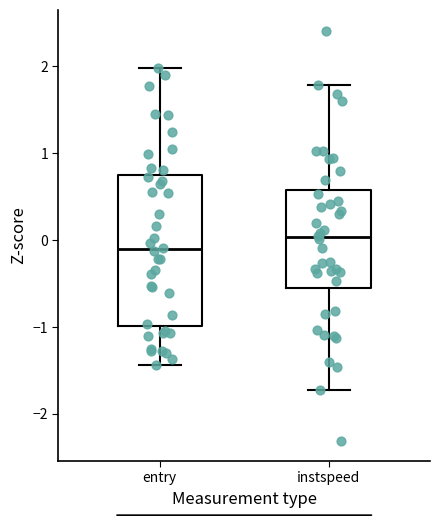

Reading left to right, transcribe this box plot: for each box, give where its median line is, the range the box spans, and where its two whiskers end, as read against the y-axis. The values are not printed on the chart, so give them approximately, as read against the axis.

entry: median -0.1, box -1.0 to 0.8, whiskers -1.4 to 2.0
instspeed: median 0.0, box -0.6 to 0.6, whiskers -1.7 to 1.8